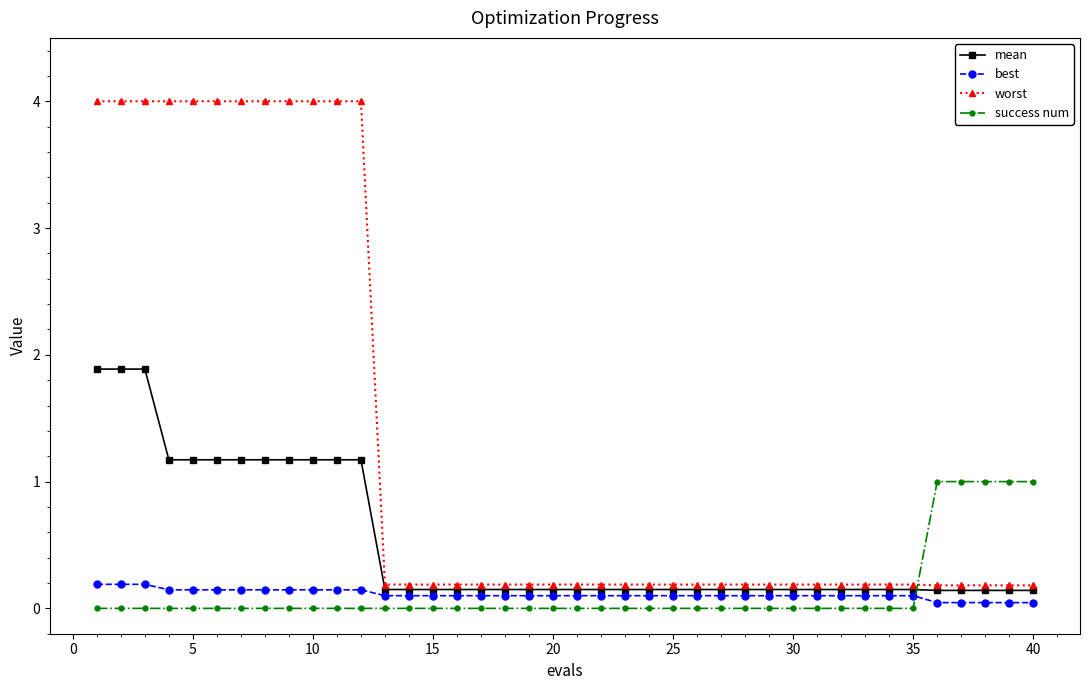

Does the chart display data point markers on the line(s)?

Yes